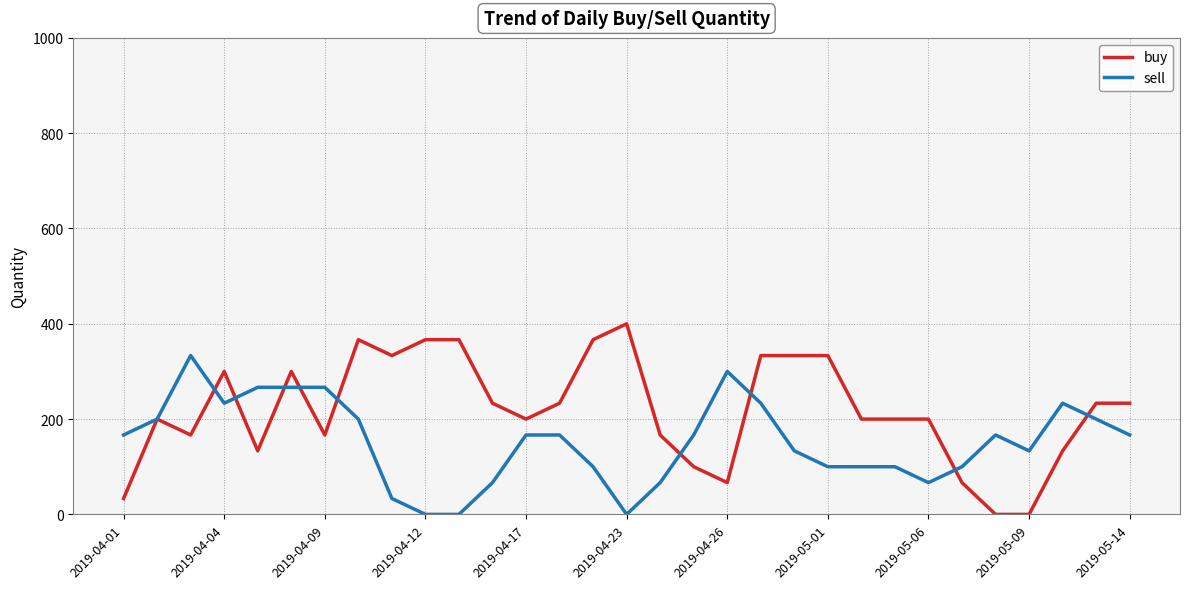

What is the greatest value displayed?

400.0